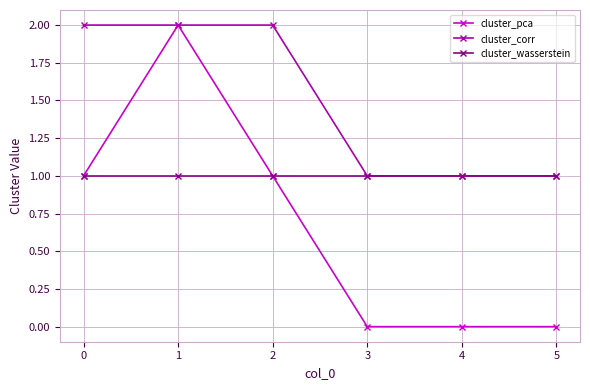

What is the approximate value of cluster_wasserstein at 2?

1